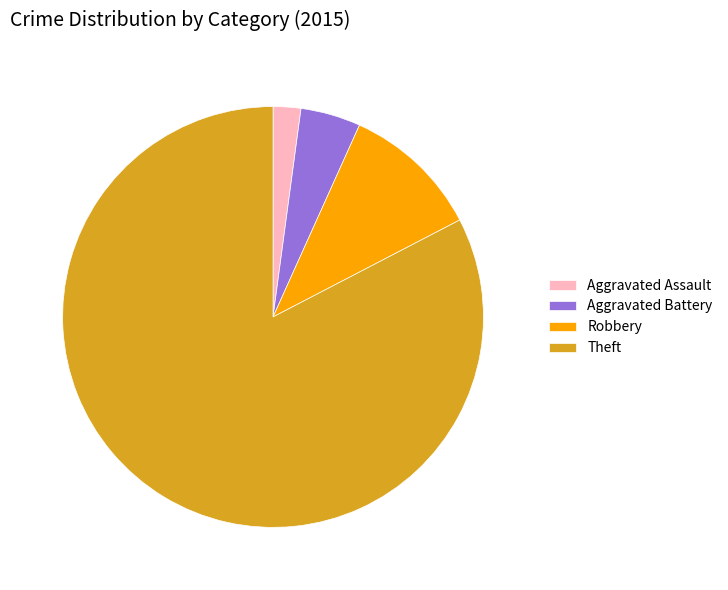

Rank the categories by value from lowest to highest.

Aggravated Assault, Aggravated Battery, Robbery, Theft